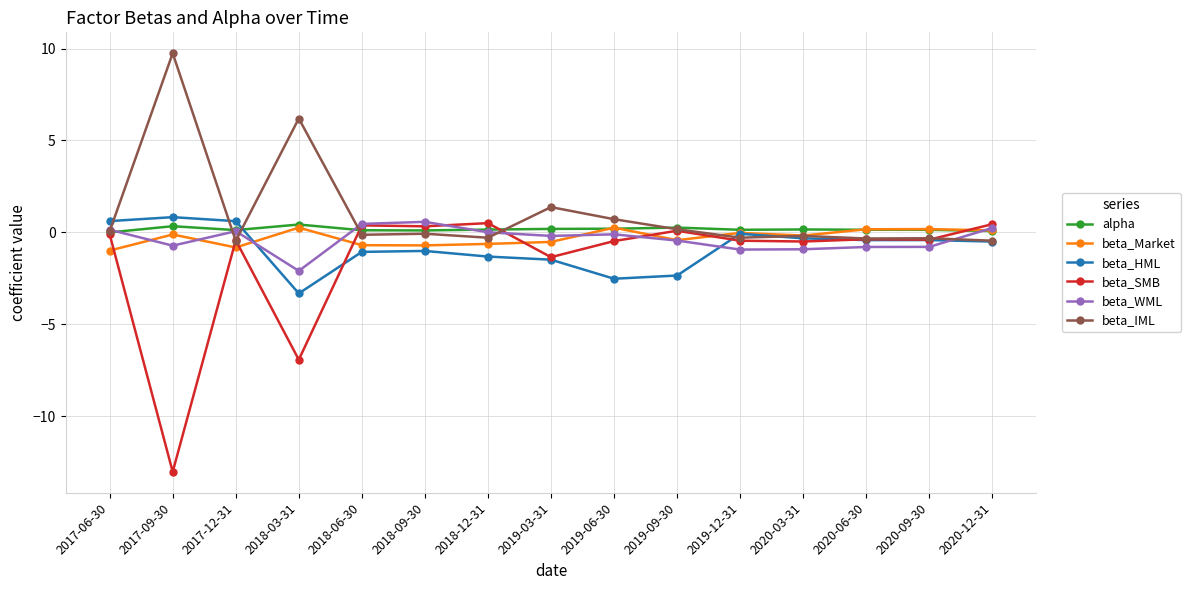

True or false: beta_WML has a value of -2.1 at 2018-03-31.

True